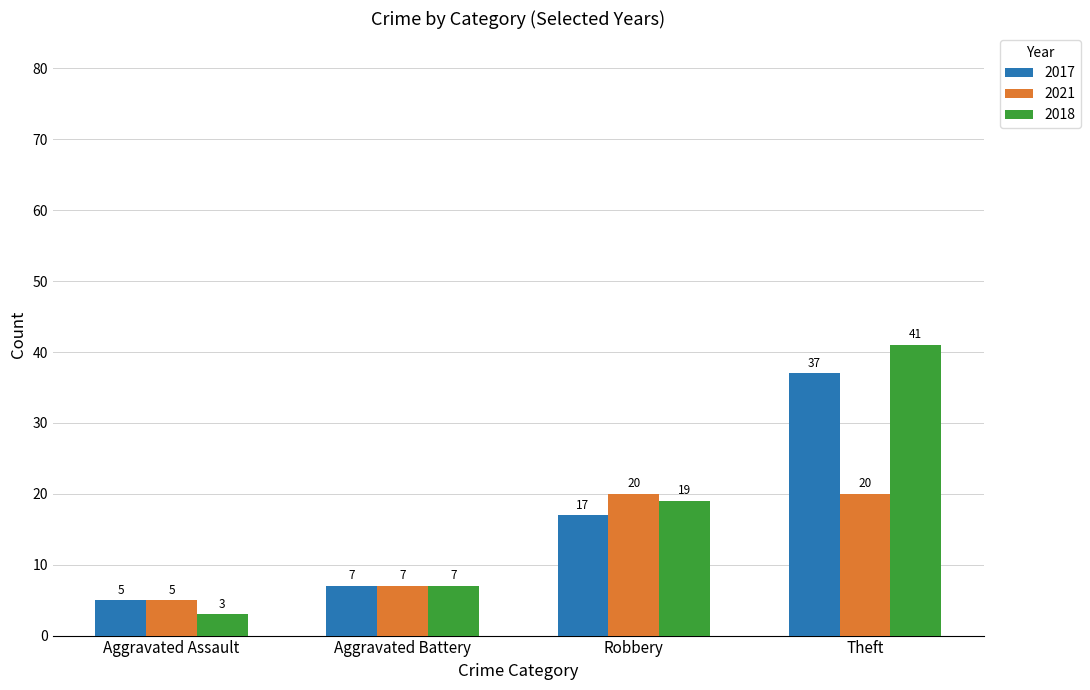

What is the sum of all 2017 values?

66